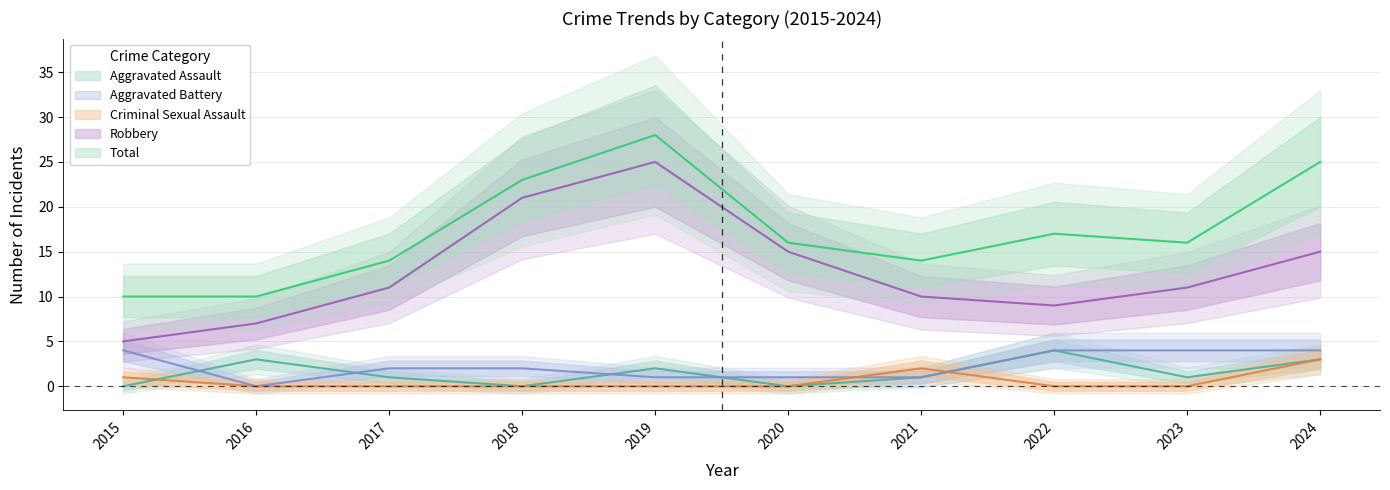

Count the number of data series in this chart.

5